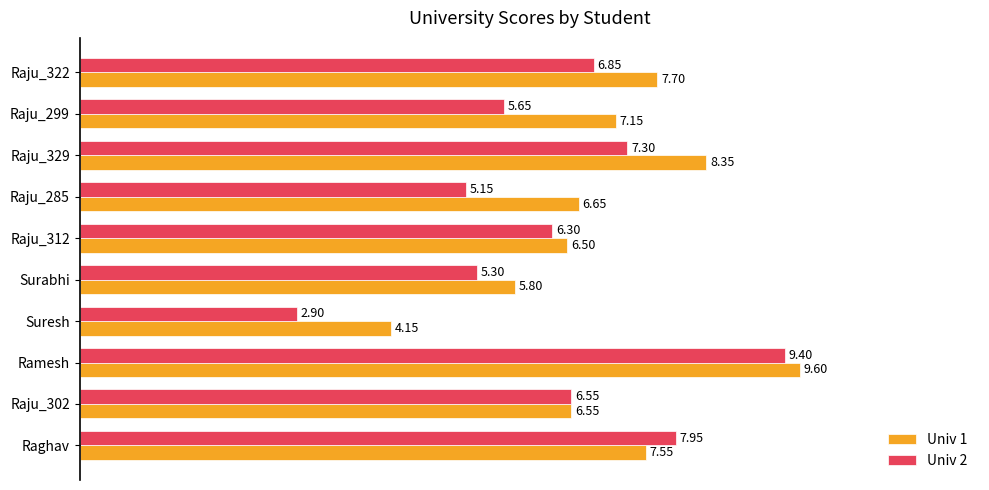

What is the average value of the Univ 2 series?

6.3